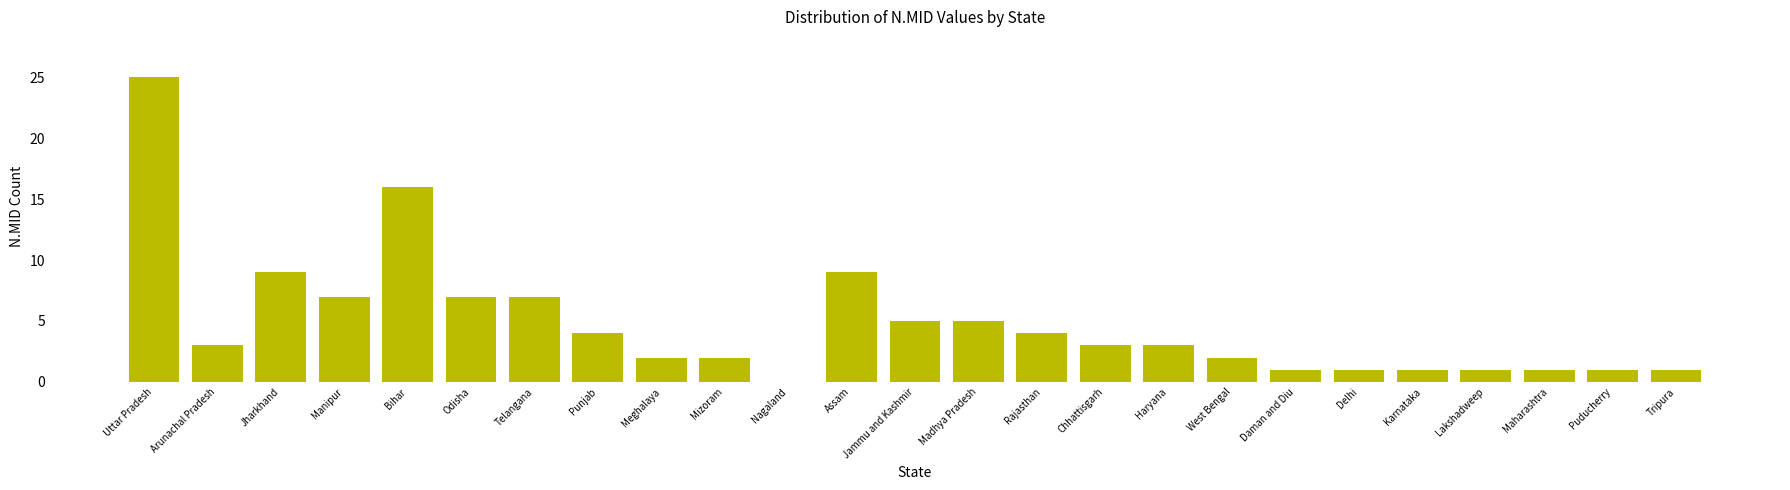

What is the change in value from Uttar Pradesh to Odisha?

-18